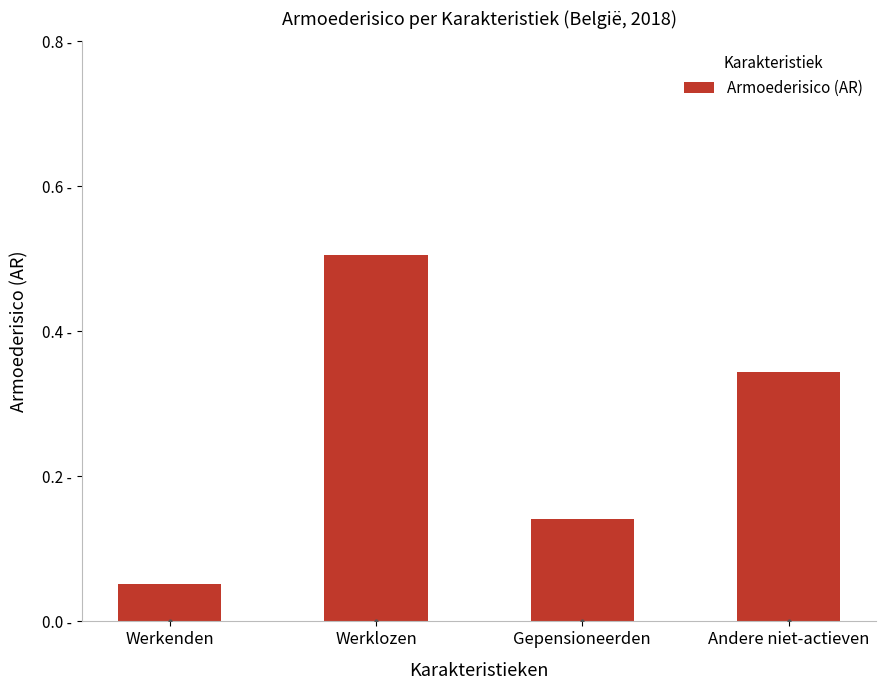

List the labels in order of value, largest first.

Werklozen, Andere niet-actieven, Gepensioneerden, Werkenden